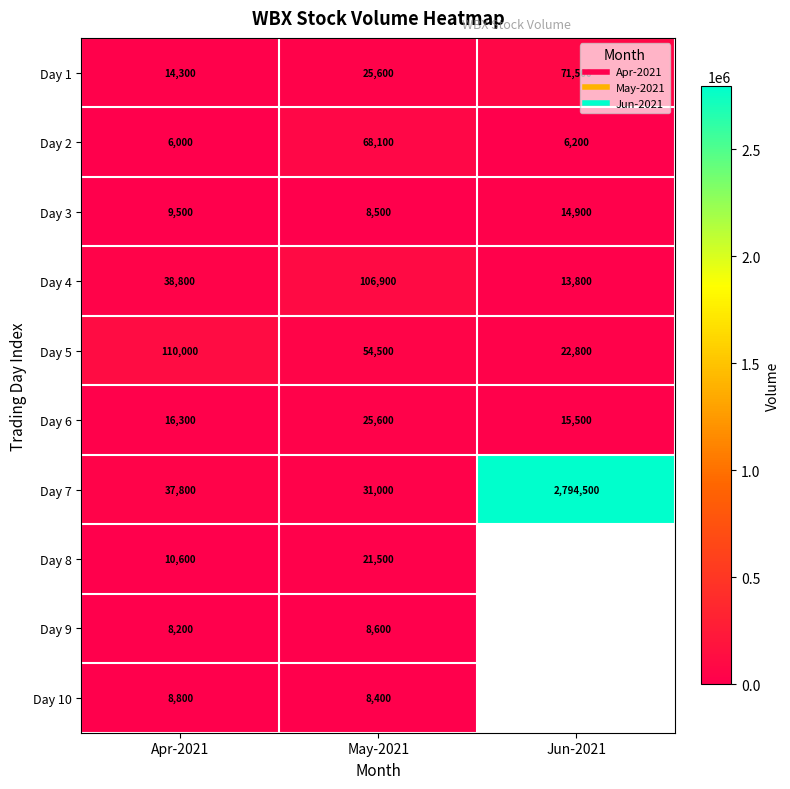

Between Jun-2021 and May-2021, which is larger?

Jun-2021